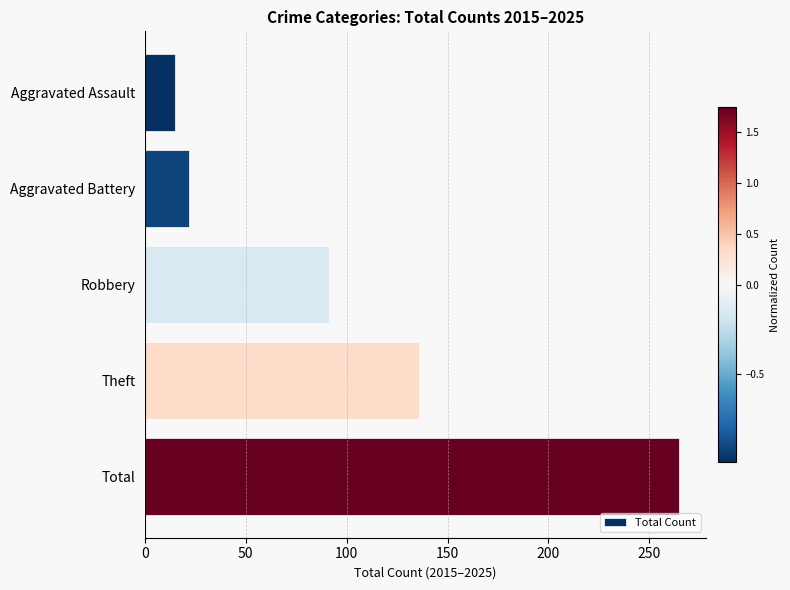

What is the change in value from Robbery to Theft?

+45